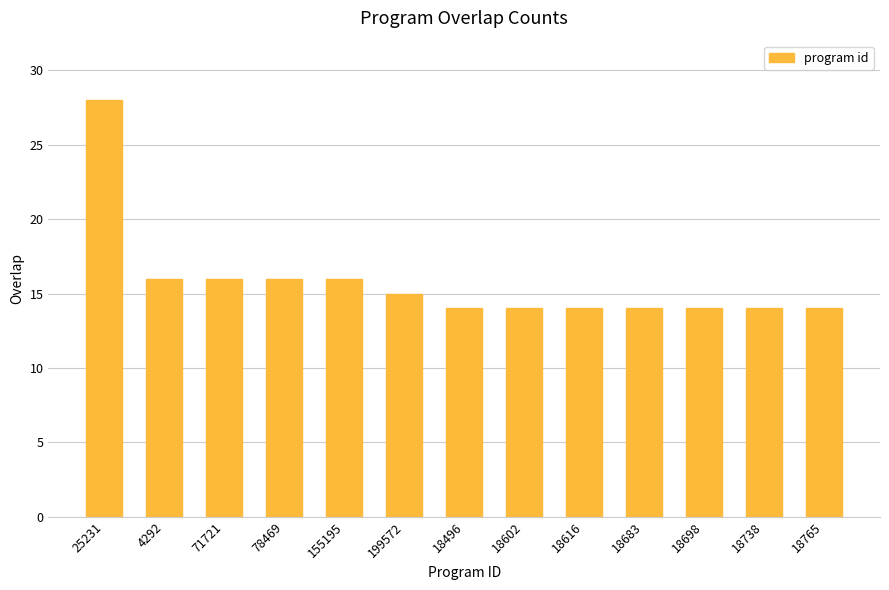

How many categories are shown in the chart?

13